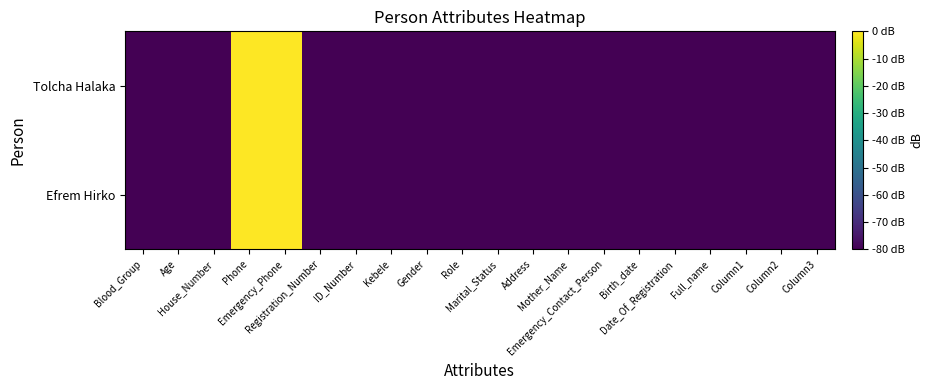

Which series has the largest total across all categories?

Efrem Hirko